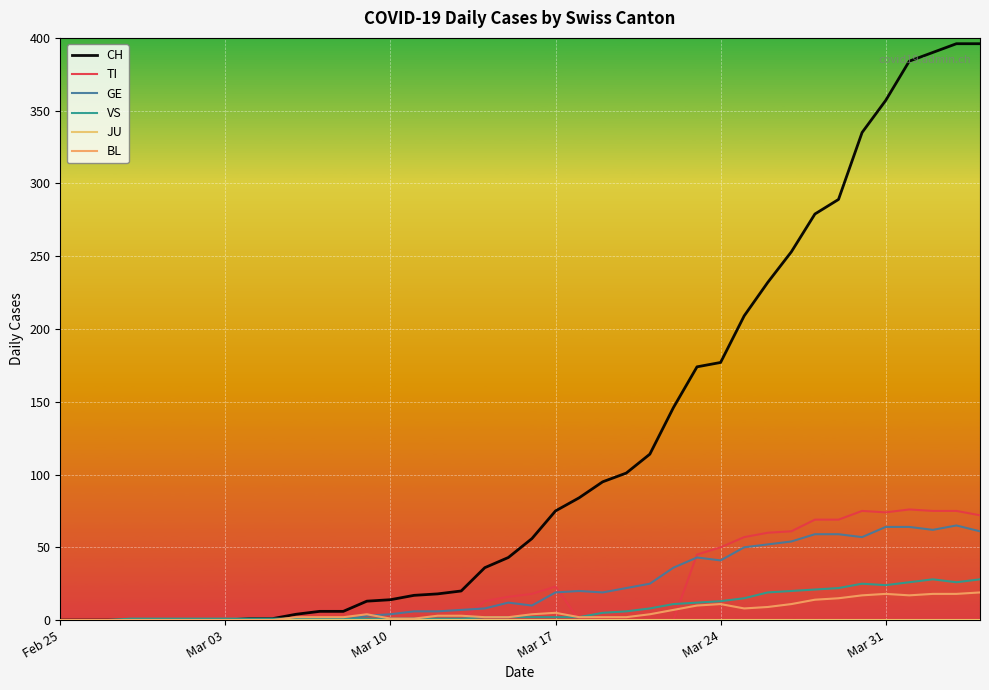

Reading left to right, list all the values displayed in this chart.

CH: 0	0	0	0	0	0	0	0	1	1	4	6	6	13	14	17	18	20	36	43	56	75	84	95	101	114	146	174	177	209	232	253	279	289	335	357	384	390	396	396
TI: 0	0	0	0	0	0	0	0	0	0	0	0	0	0	0	0	0	0	13	16	18	23	0	0	0	0	0	45	50	57	60	61	69	69	75	74	76	75	75	72
GE: 0	0	0	0	0	0	0	0	0	0	0	0	0	3	4	6	6	7	8	12	10	19	20	19	22	25	36	43	41	50	52	54	59	59	57	64	64	62	65	61
VS: 0	0	0	1	1	1	1	1	1	1	1	1	1	1	1	1	1	1	2	2	2	2	2	5	6	8	11	12	13	15	19	20	21	22	25	24	26	28	26	28
JU: 0	0	0	0	0	0	0	0	0	0	0	0	0	0	0	0	0	0	0	0	0	0	0	0	0	0	0	0	0	0	0	0	0	0	0	0	0	0	0	0
BL: 0	0	0	0	0	0	0	0	0	0	2	2	2	4	1	1	3	3	2	2	4	5	2	2	2	4	7	10	11	8	9	11	14	15	17	18	17	18	18	19